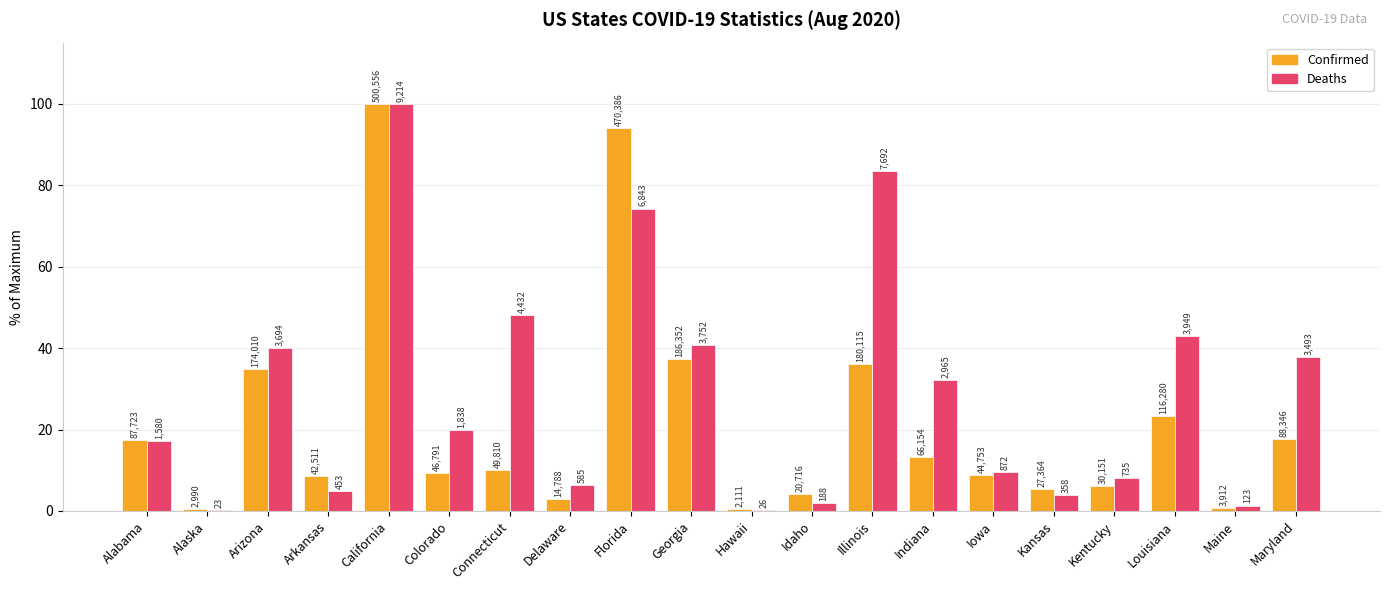

Reading left to right, extract all data points from this chart.

Confirmed: Alabama=17.5	Alaska=0.6	Arizona=34.8	Arkansas=8.5	California=100.0	Colorado=9.3	Connecticut=10.0	Delaware=3.0	Florida=94.0	Georgia=37.2	Hawaii=0.4	Idaho=4.1	Illinois=36.0	Indiana=13.2	Iowa=8.9	Kansas=5.5	Kentucky=6.0	Louisiana=23.2	Maine=0.8	Maryland=17.6
Deaths: Alabama=17.1	Alaska=0.2	Arizona=40.1	Arkansas=4.9	California=100.0	Colorado=19.9	Connecticut=48.1	Delaware=6.3	Florida=74.3	Georgia=40.7	Hawaii=0.3	Idaho=2.0	Illinois=83.5	Indiana=32.2	Iowa=9.5	Kansas=3.9	Kentucky=8.0	Louisiana=42.9	Maine=1.3	Maryland=37.9